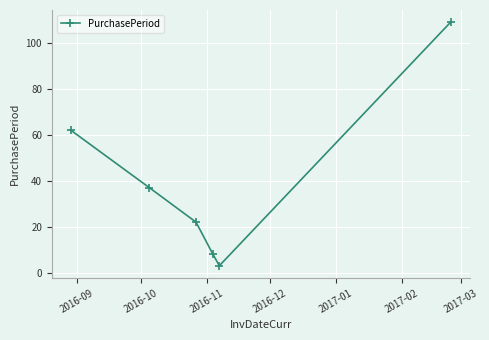

What is the average value?

40